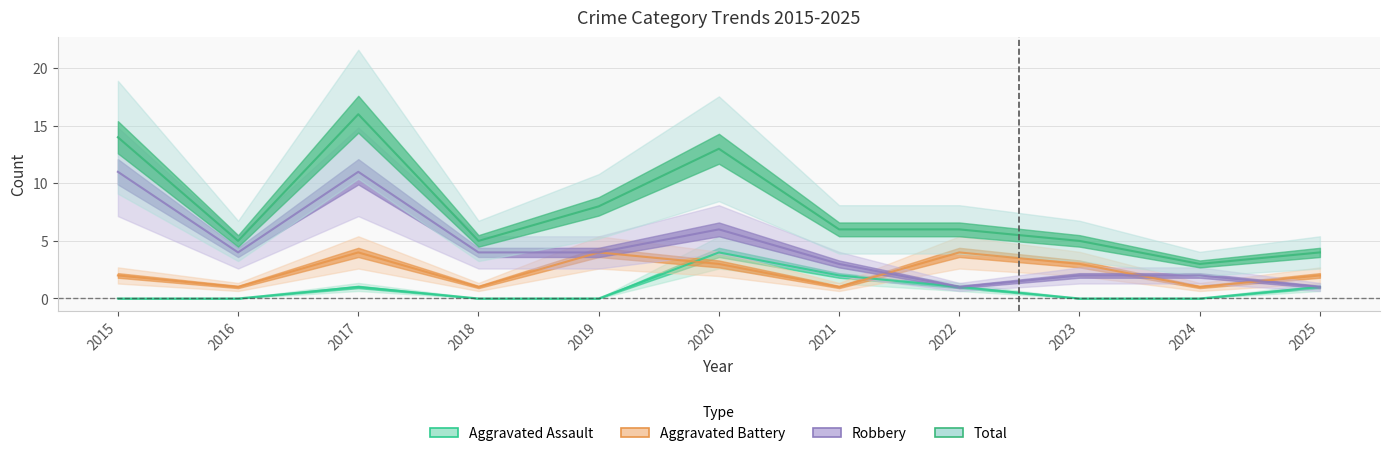

Where is the first local minimum for Aggravated Battery?

2016